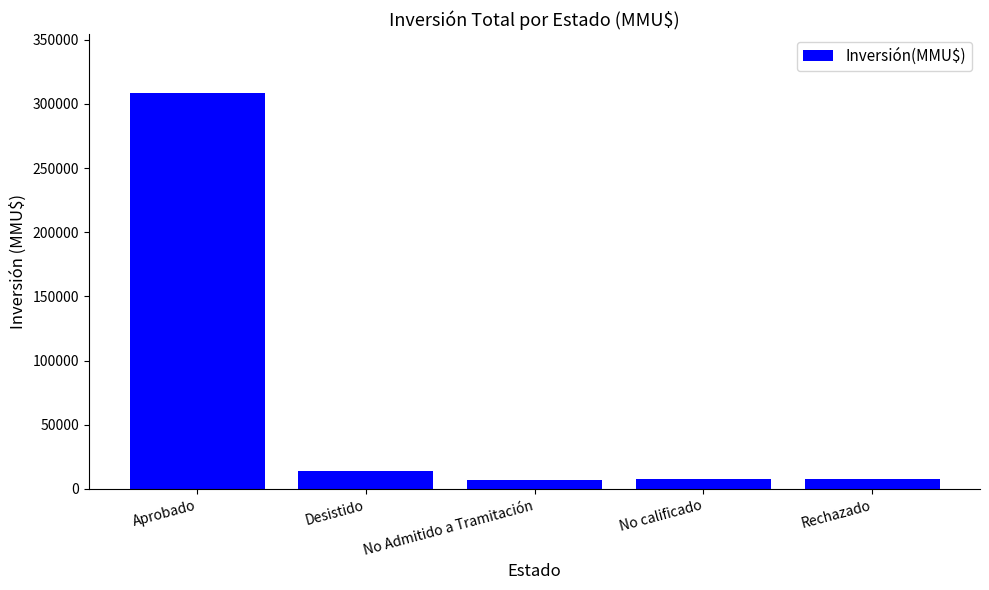

What is the change in value from Desistido to No calificado?

-6581